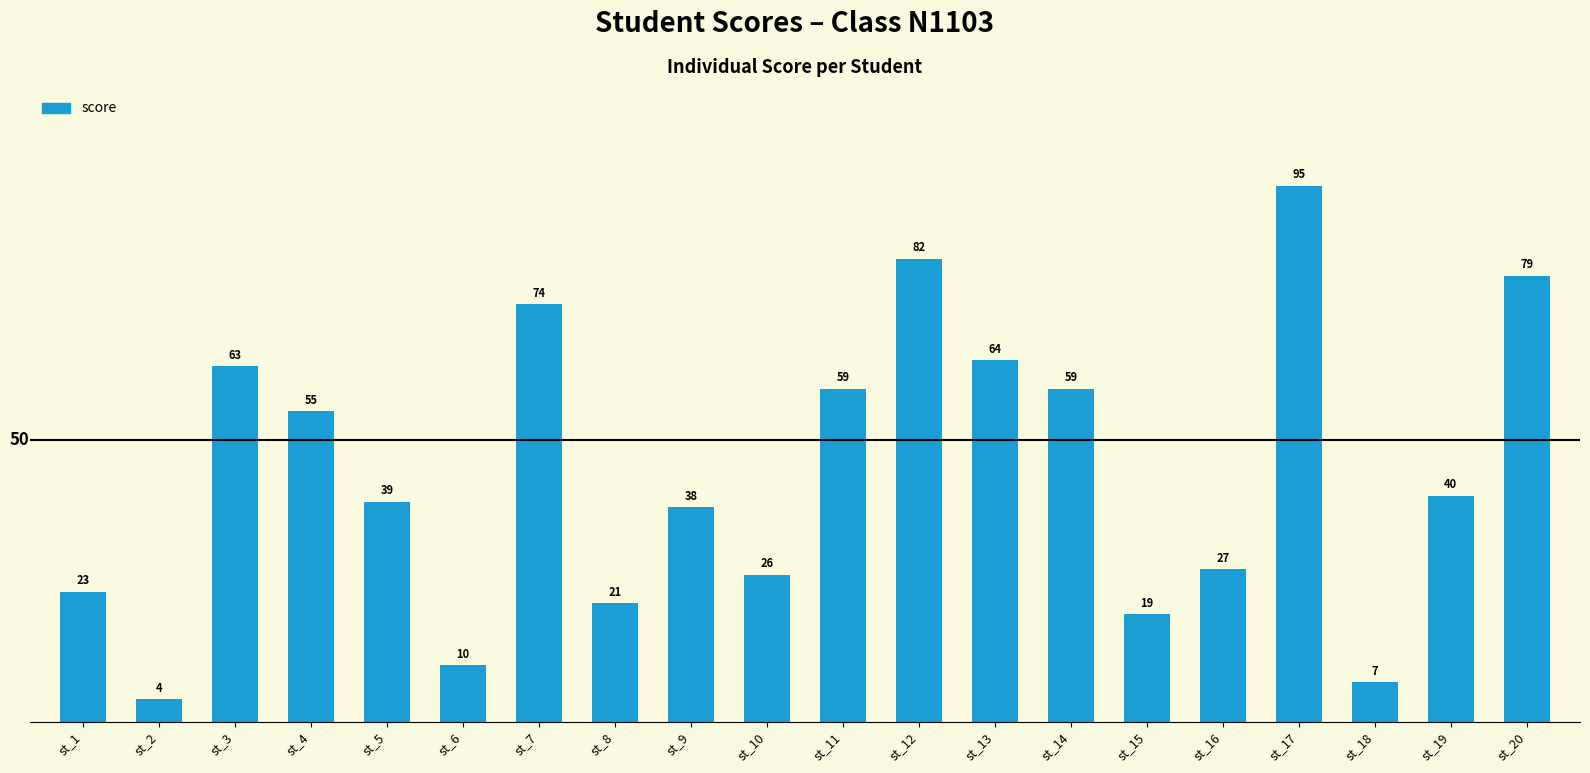

Count the number of data series in this chart.

1